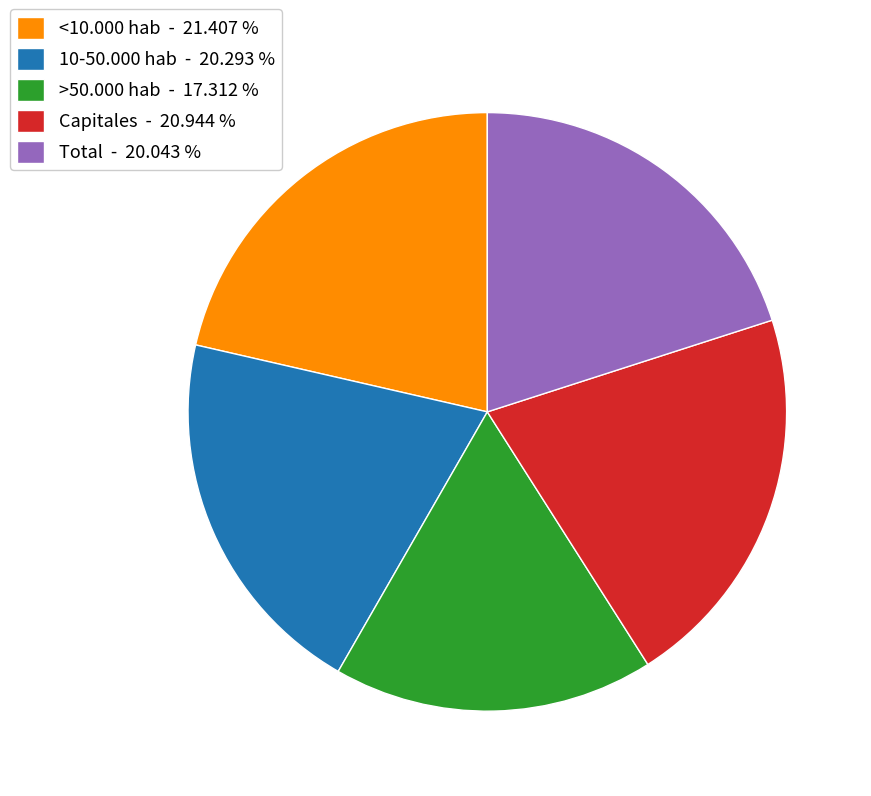

Does Total - 20.043 % account for over 50% of the chart?

No